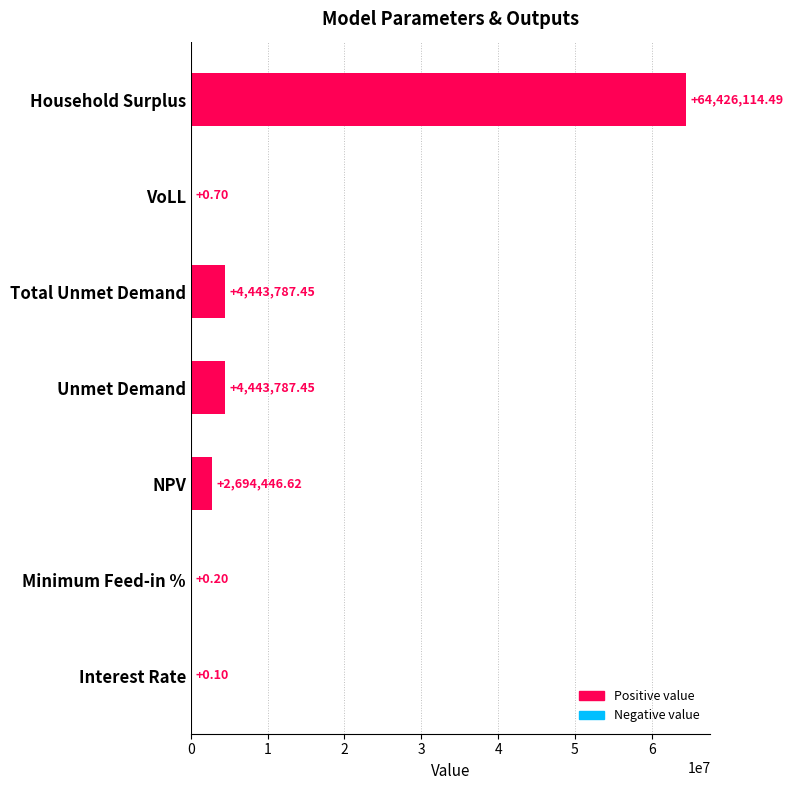

Approximately how many times larger is the value at Household Surplus compared to Total Unmet Demand?

14.5